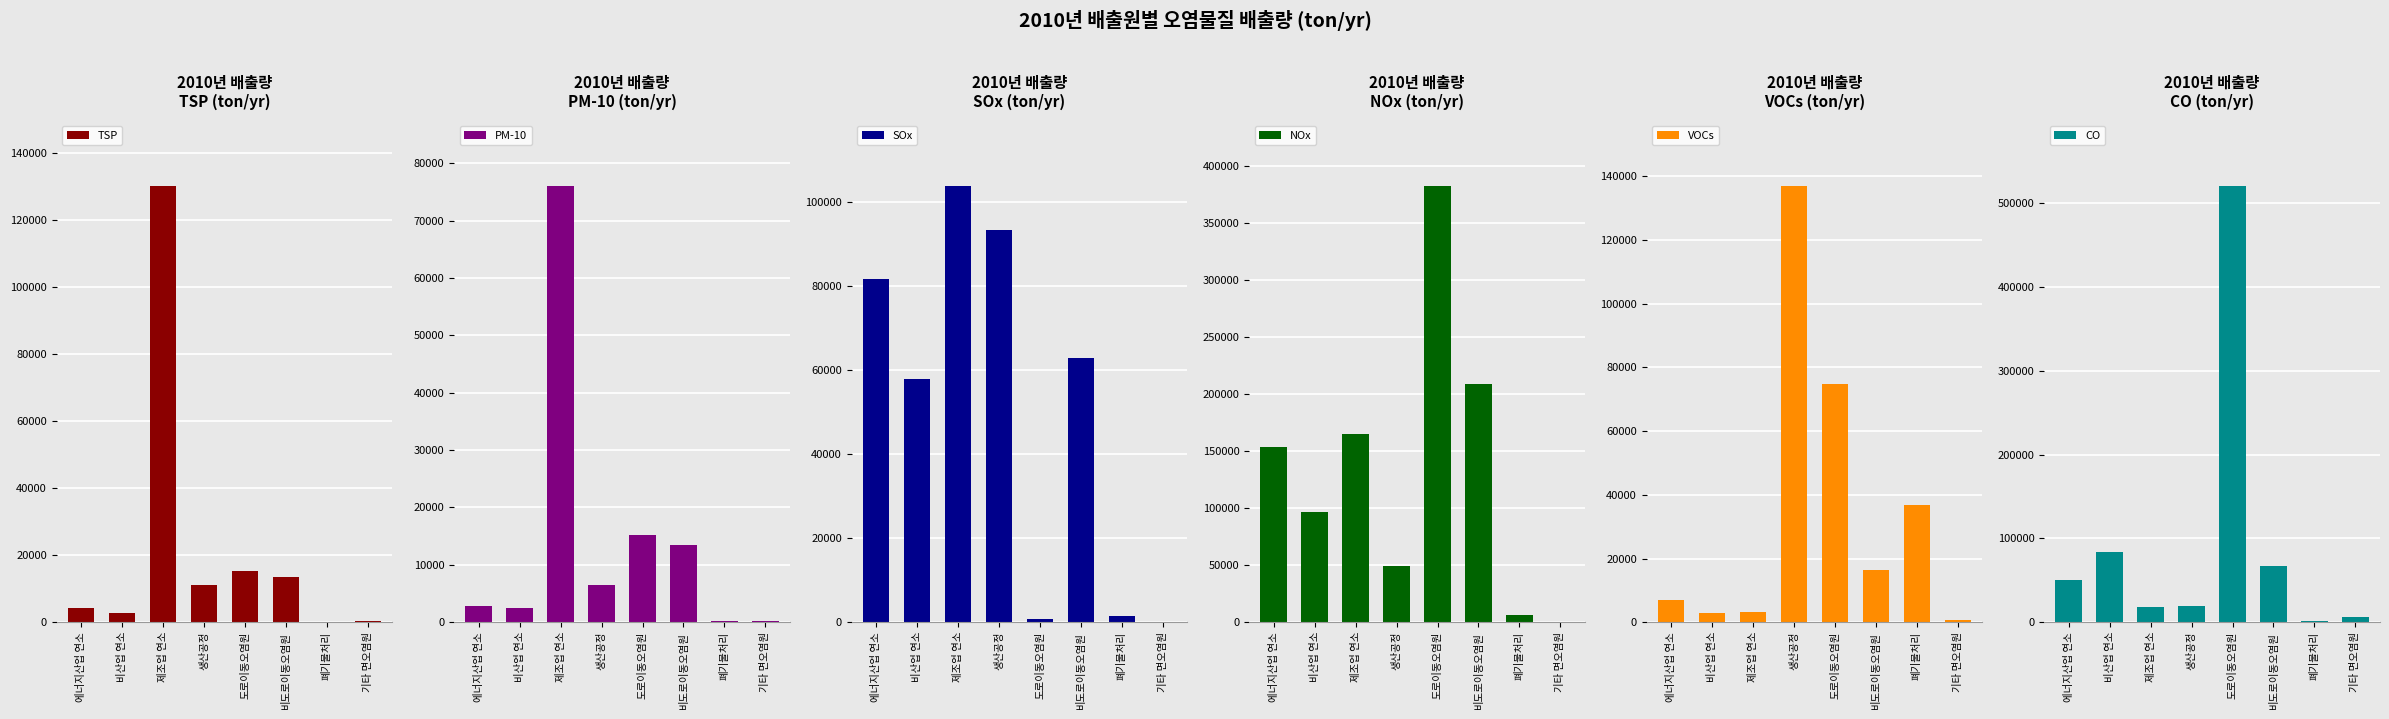

How many values in the SOx series are below 62919?

4